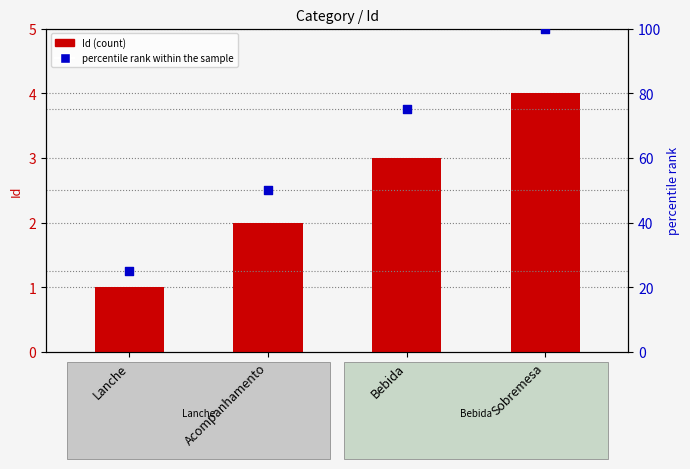

Which series has the largest total across all categories?

percentile rank within the sample